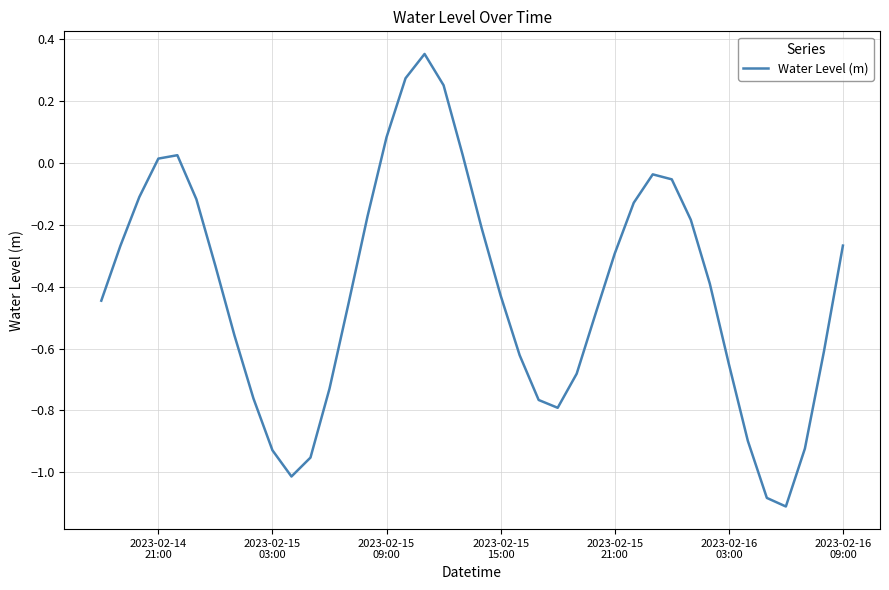

How many positive values are there?

7